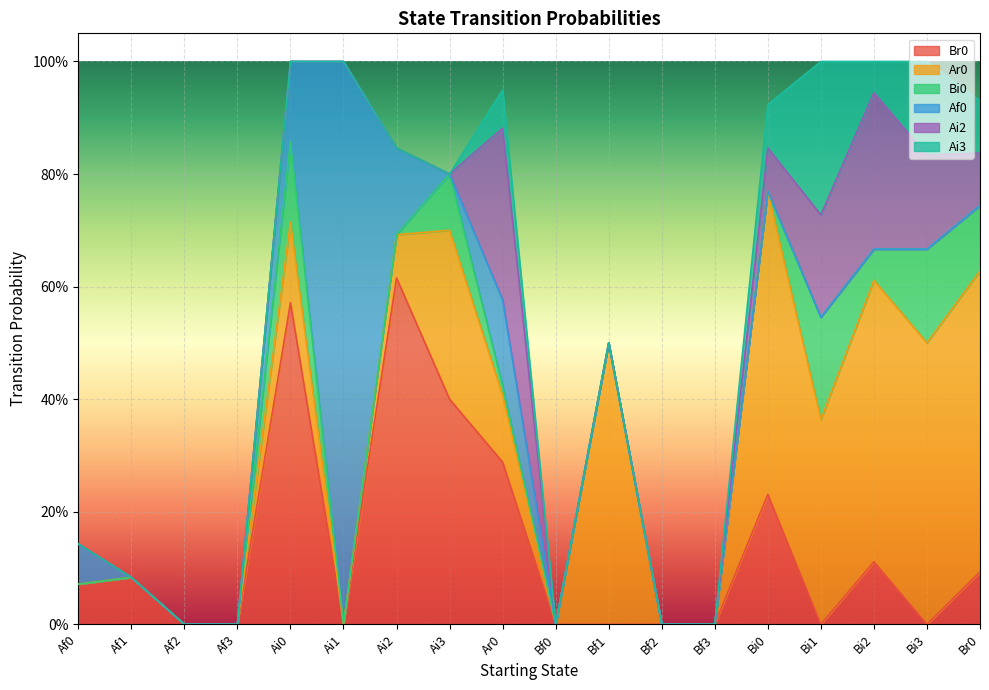

How many lines are shown in the chart?

6